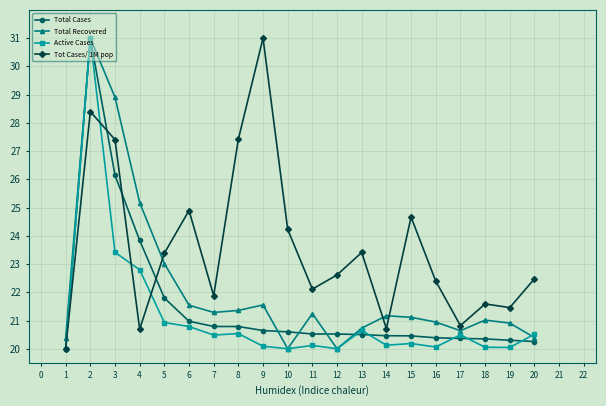

How many lines are shown in the chart?

4